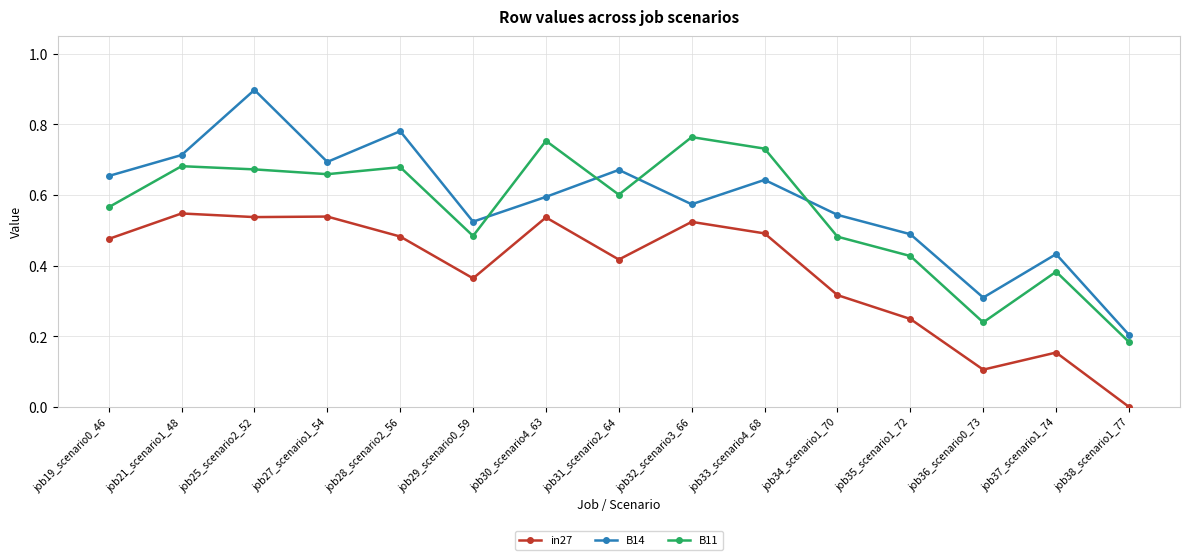

Which series has the largest range (max minus min)?

B14